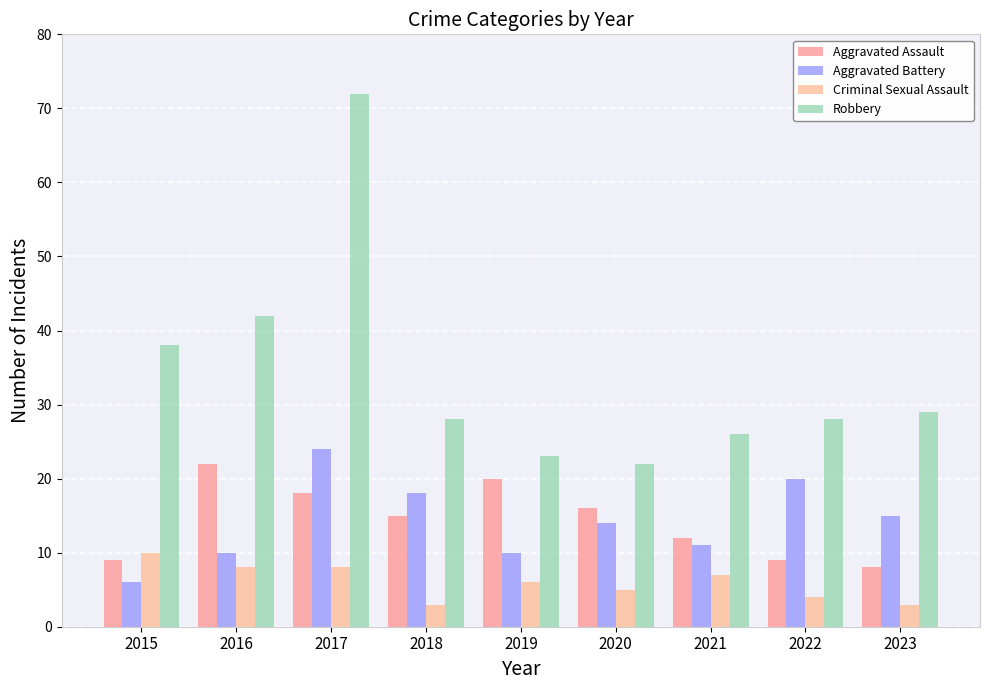

True or false: Robbery has a value of 10 at 2018.

False